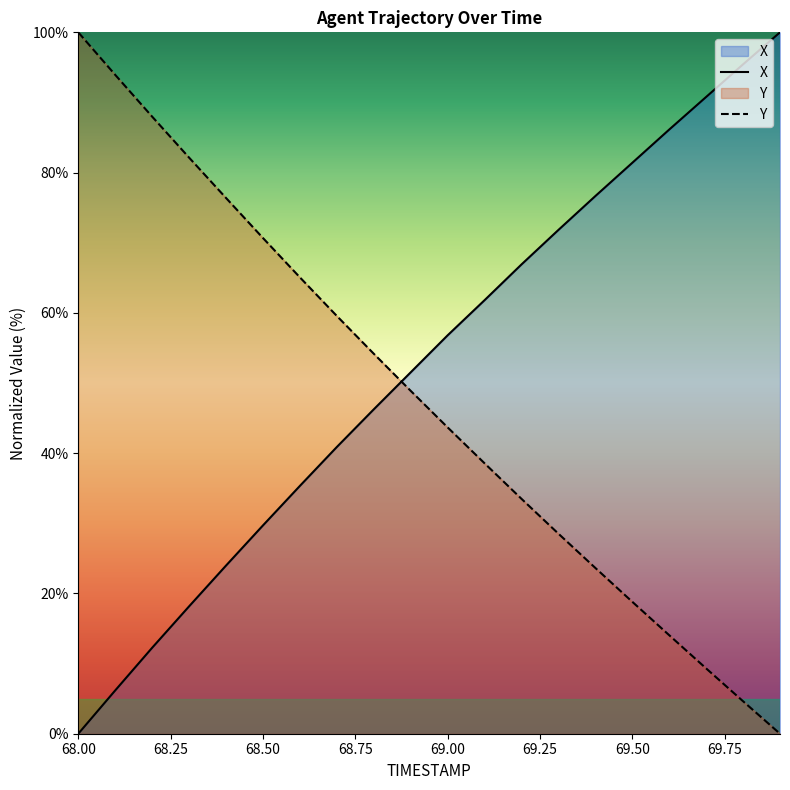

At which category does the chart reach its minimum across all series?

68.0